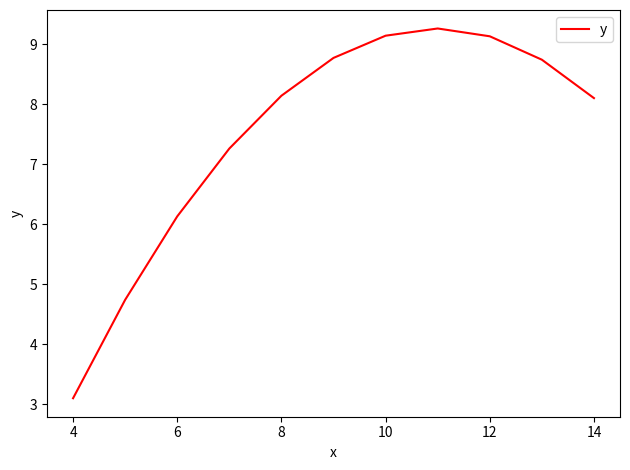

What is the minimum value shown in the chart?

3.1